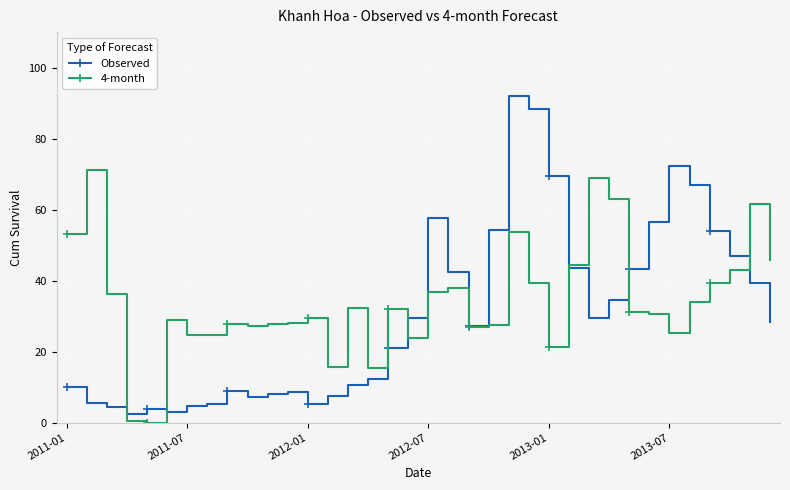

Which series has the largest total across all categories?

4-month